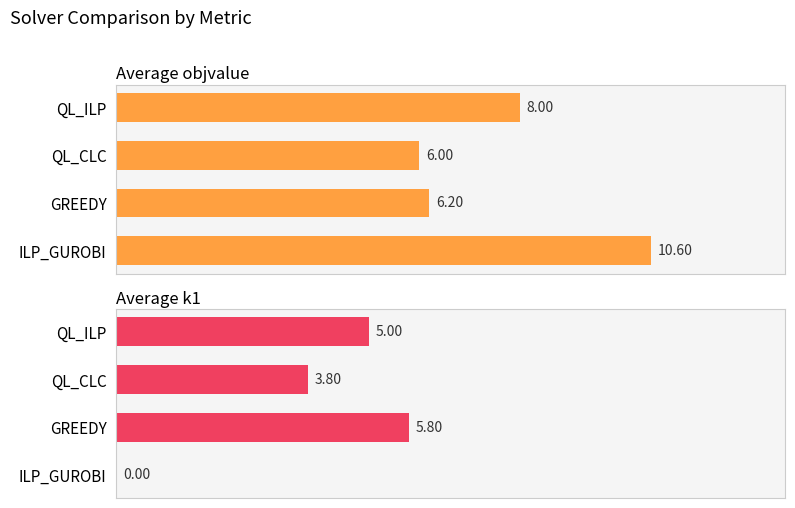

Which series has the largest range (max minus min)?

Average k1